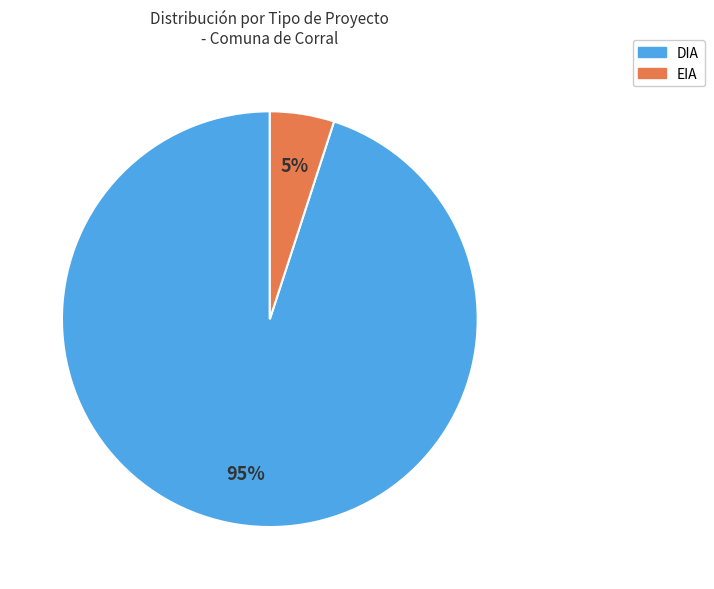

What percentage is the DIA slice, to the nearest percent?

95%